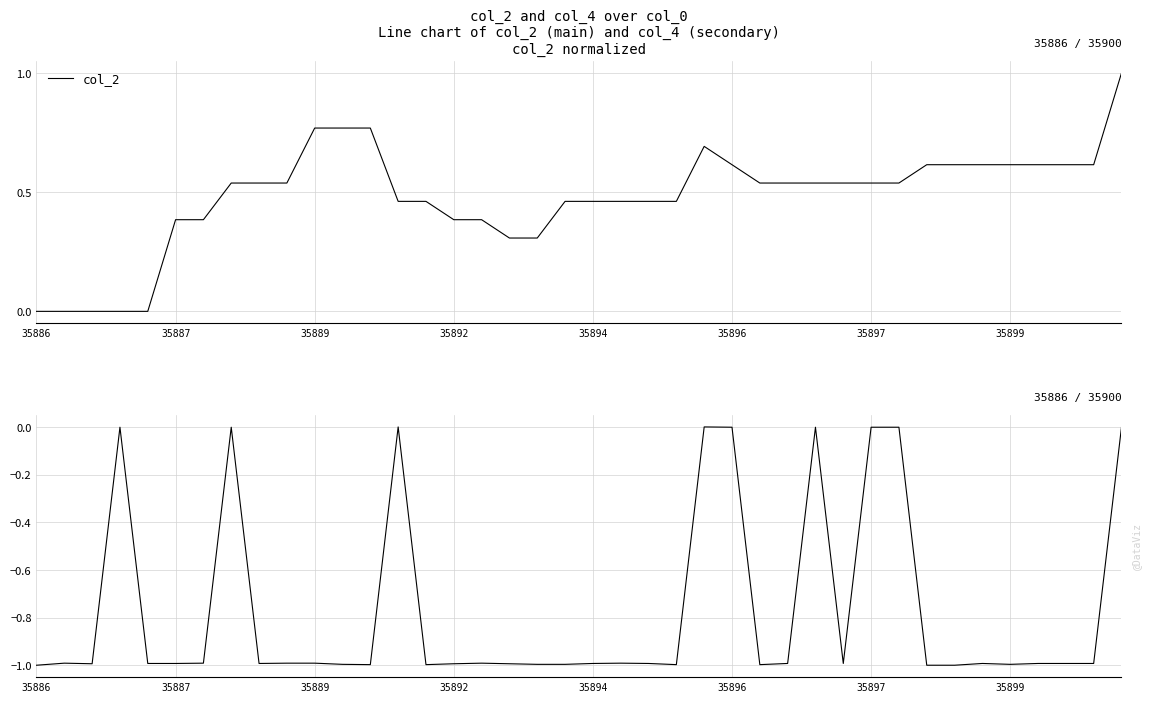

The value of col_2 at 31 is 0.3. True or false?

False